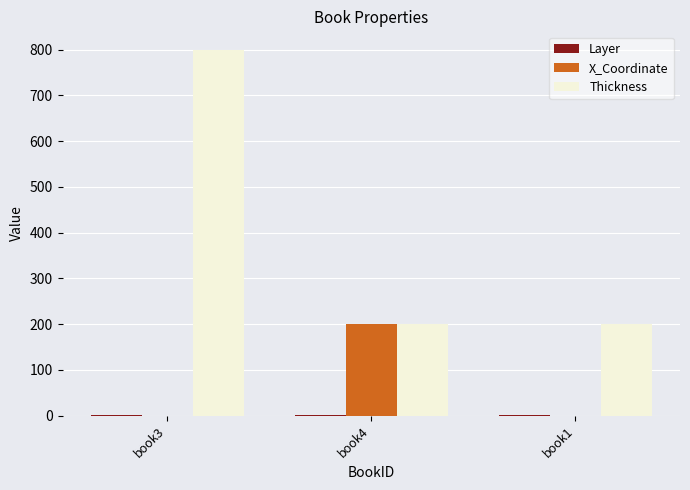

At which category is the sum across all series the highest?

book3